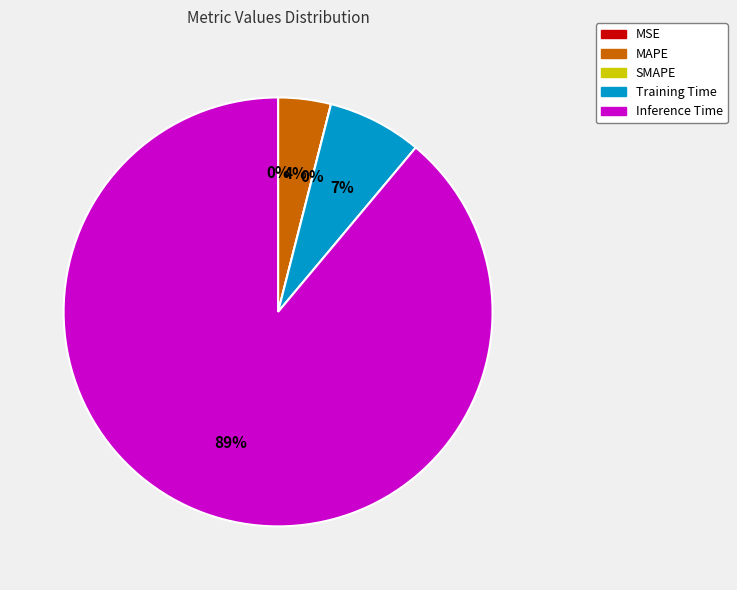

To the nearest percent, what is the combined percentage of Inference Time and Training Time?

96%